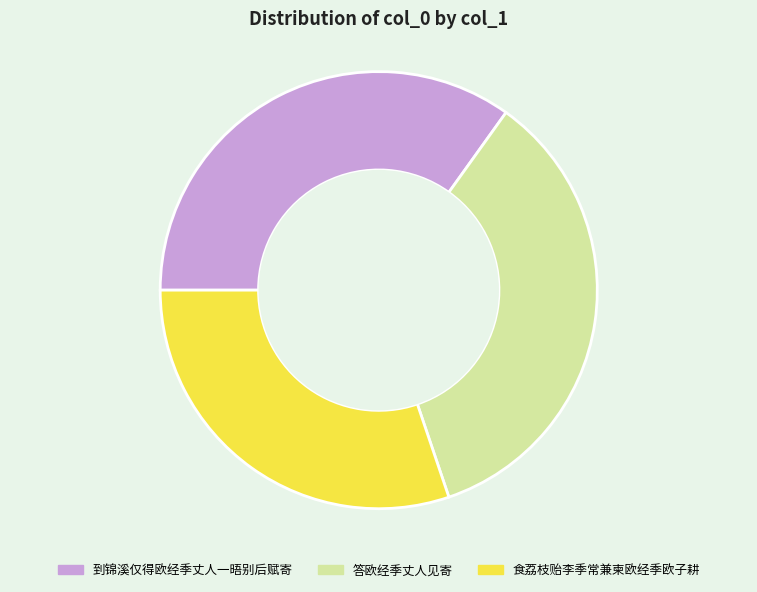

Is there any slice that represents more than half of the pie?

No